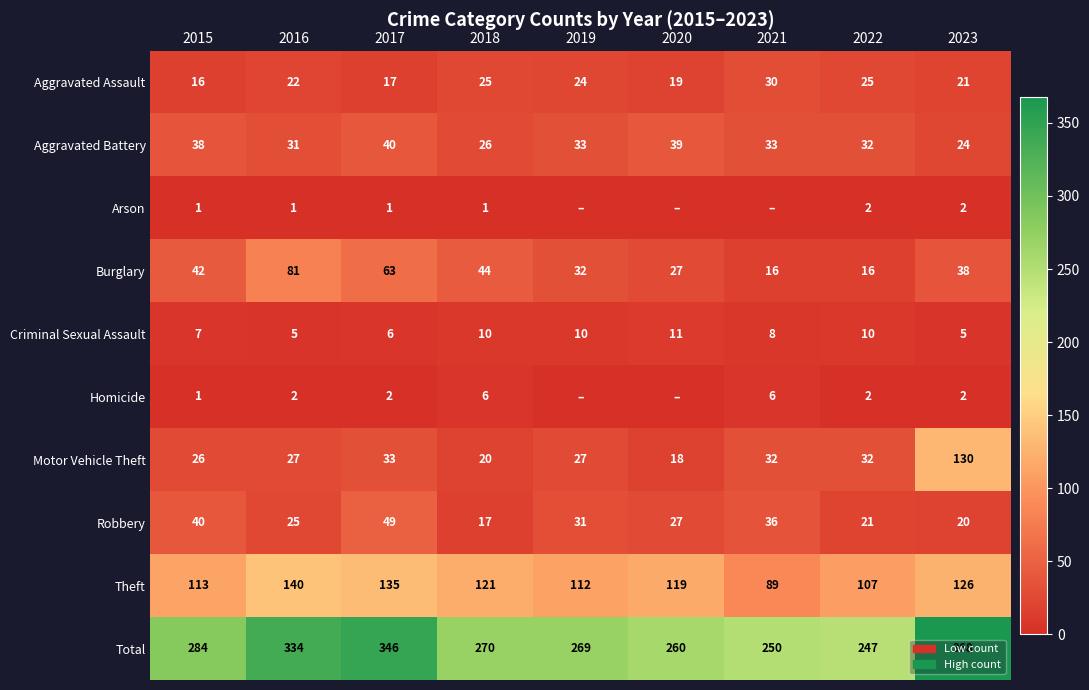

At which label is Motor Vehicle Theft closest to 74?

2017